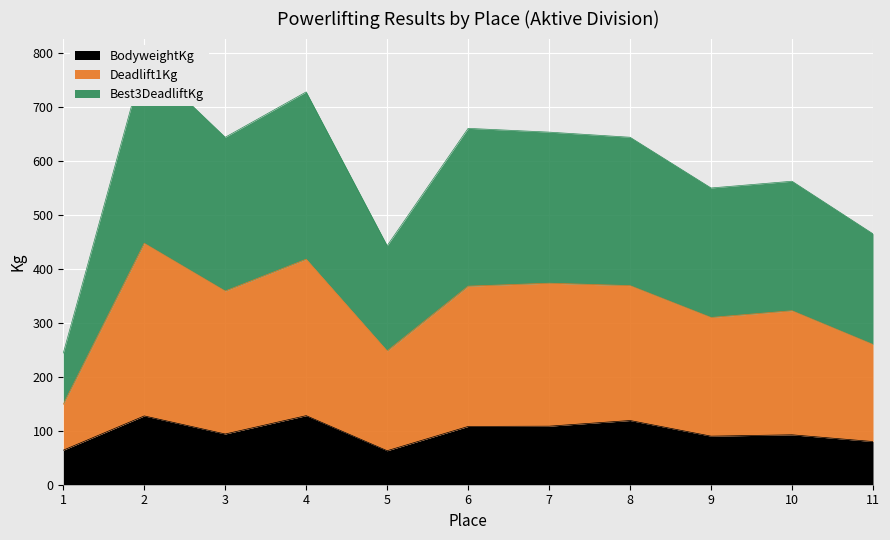

What is the minimum value for BodyweightKg?

63.0